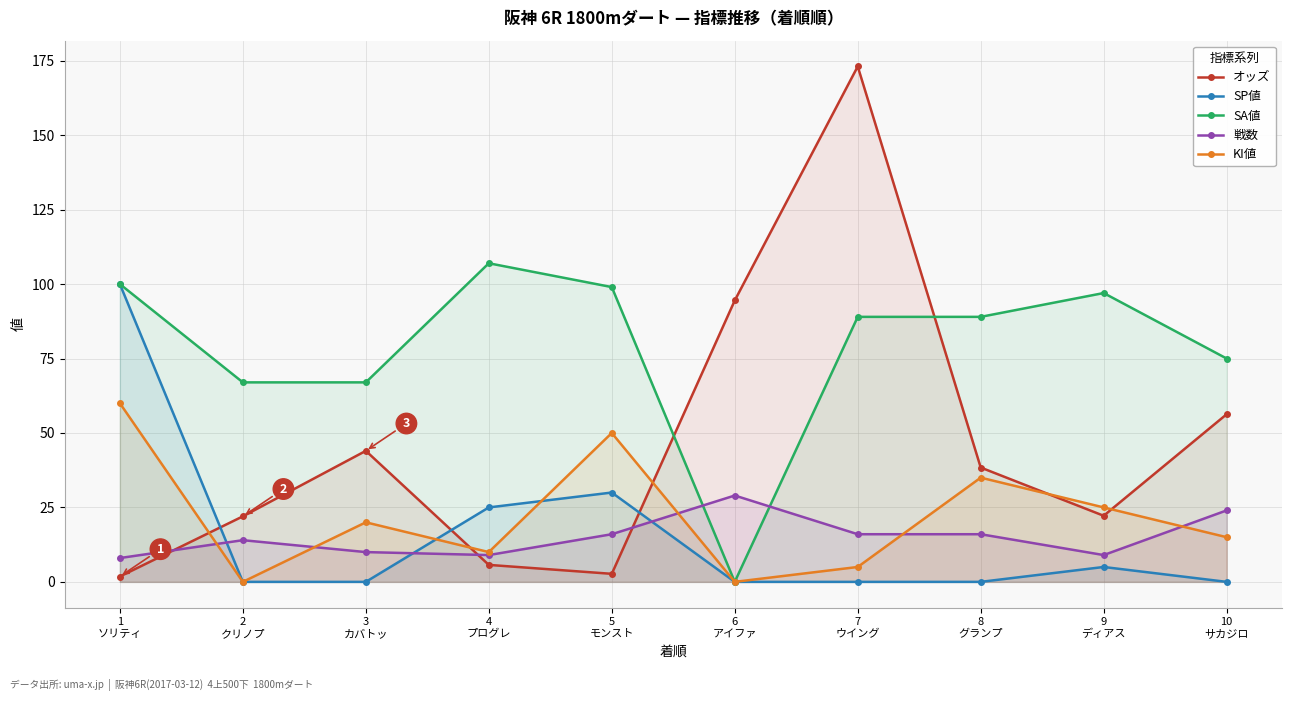

Read the オッズ value at 9
ディアス.

22.2